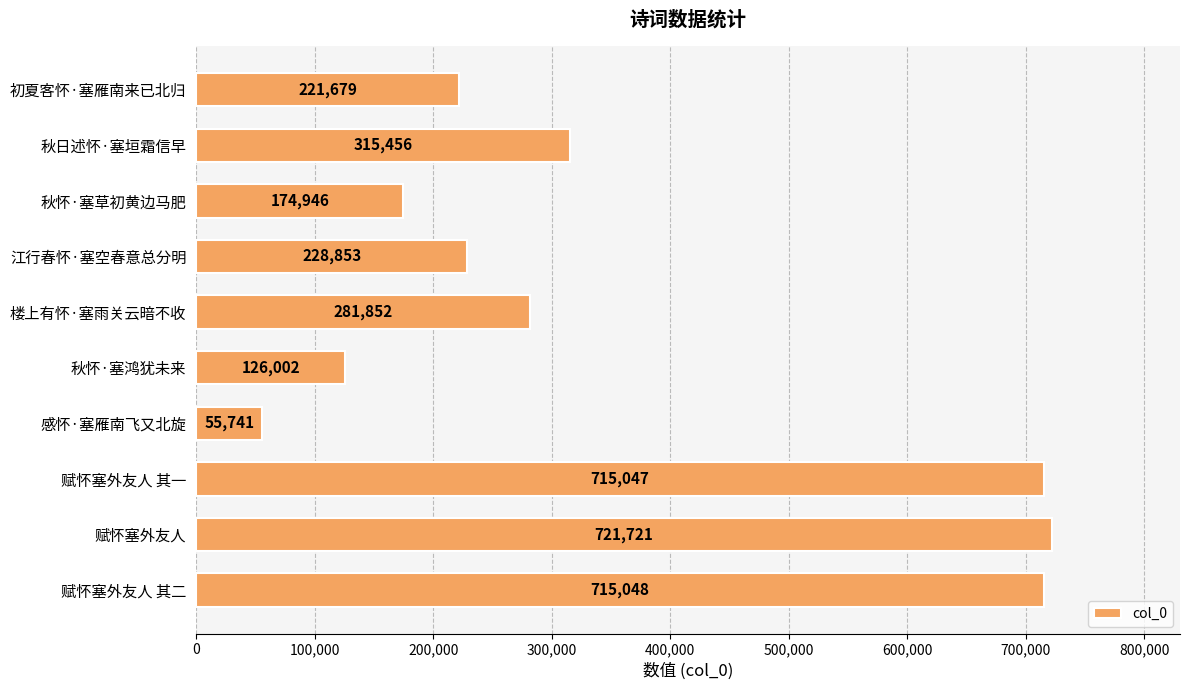

What is the ratio of the value at 秋日述怀·塞垣霜信早 to the value at 赋怀塞外友人?

0.4